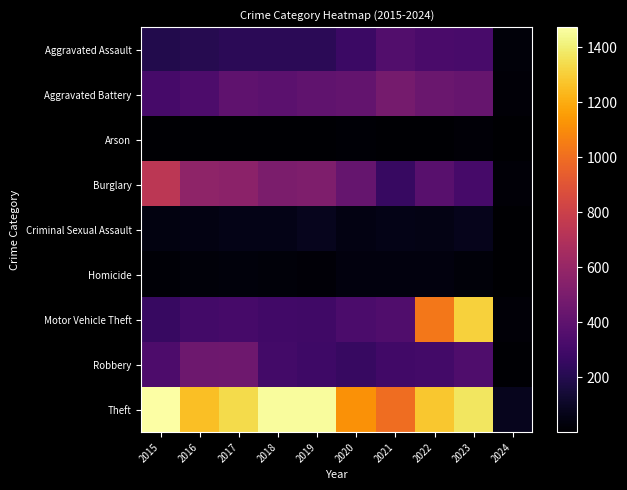

What is the spread (max minus min) of values at 2022?

1267